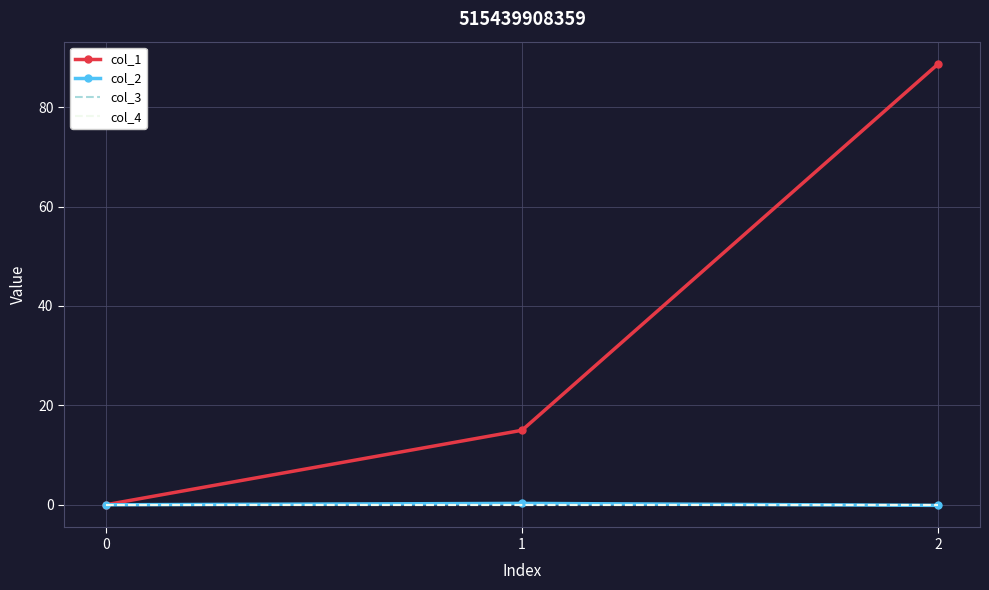

How many values in the col_1 series exceed 14?

2